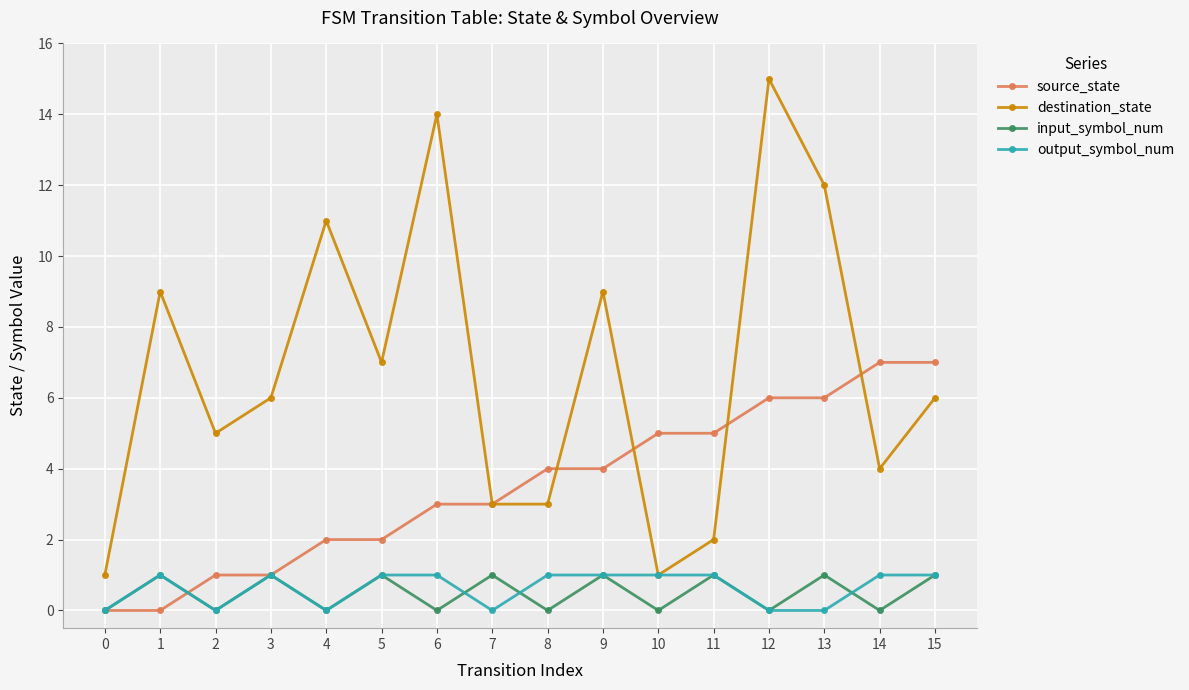

What are all the series names shown in the legend?

source_state, destination_state, input_symbol_num, output_symbol_num